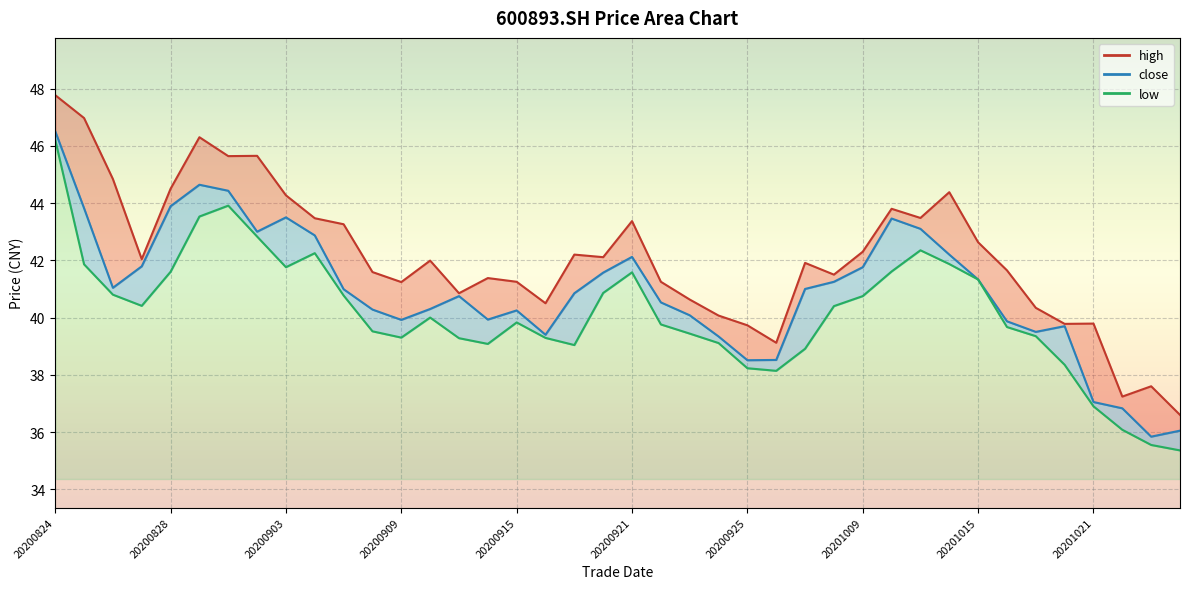

Count the number of data series in this chart.

3